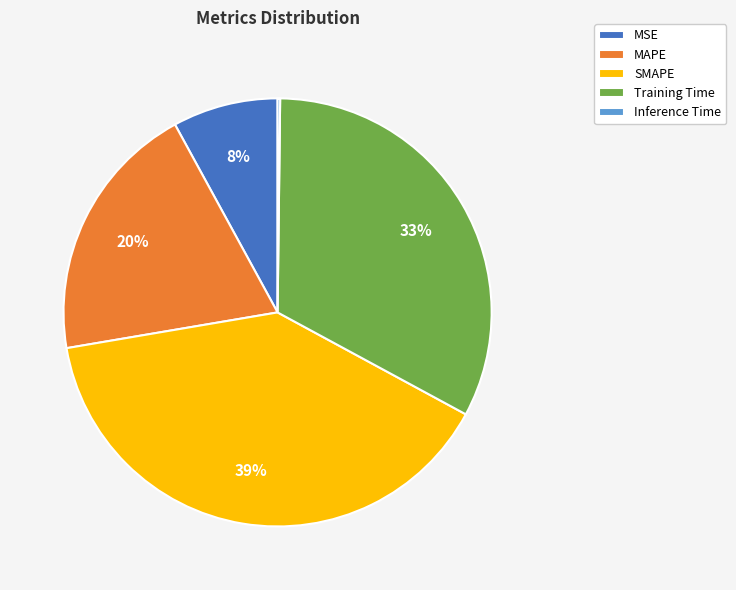

Between Training Time and MSE, which is larger?

Training Time